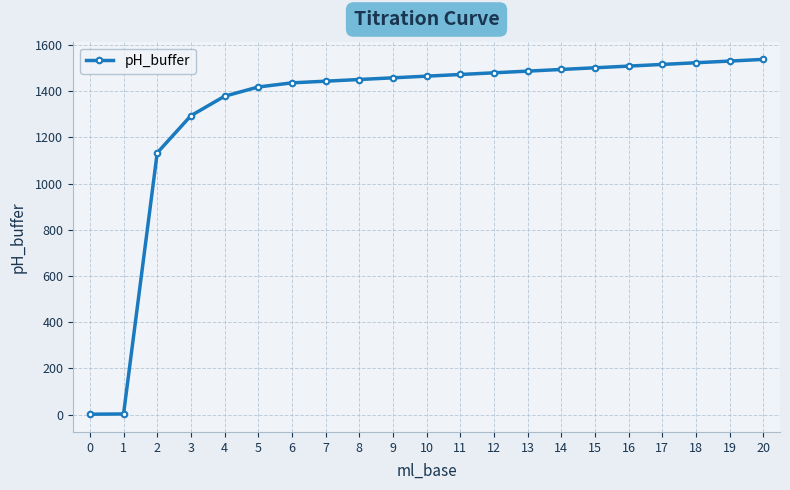

Is it true that the value at 17 is 2144.3?

False